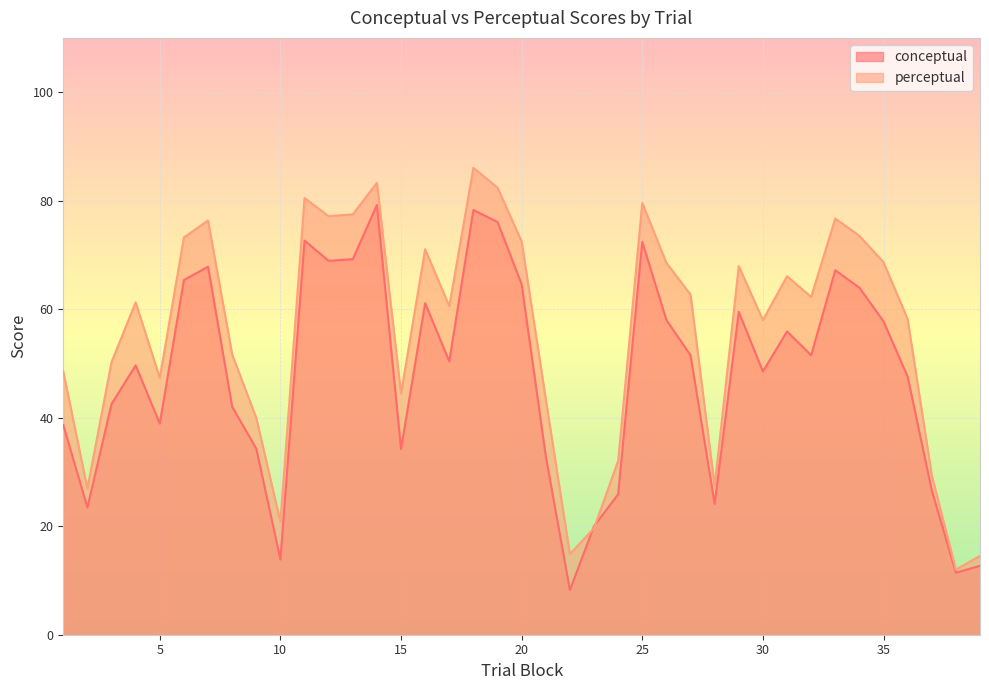

Which series has the largest total across all categories?

perceptual